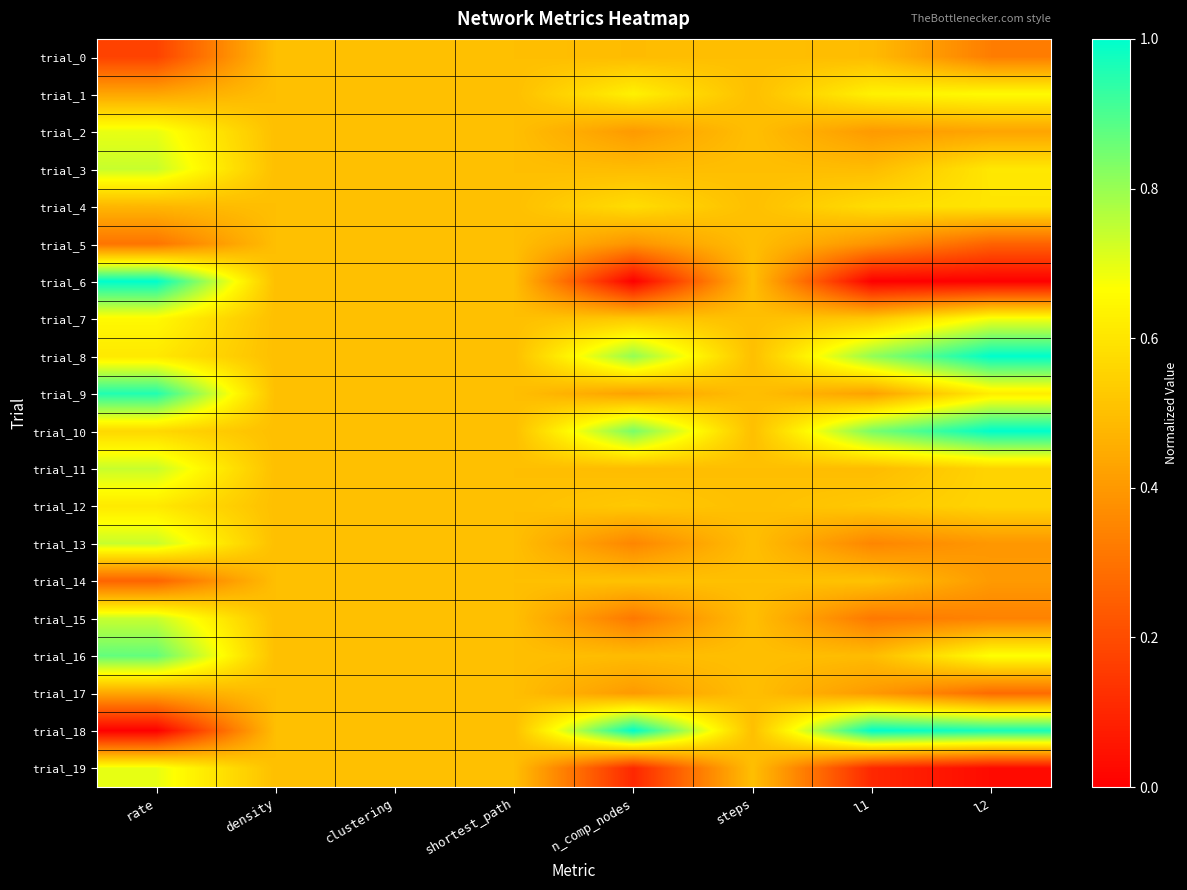

Which has a higher value, rate or clustering?

clustering